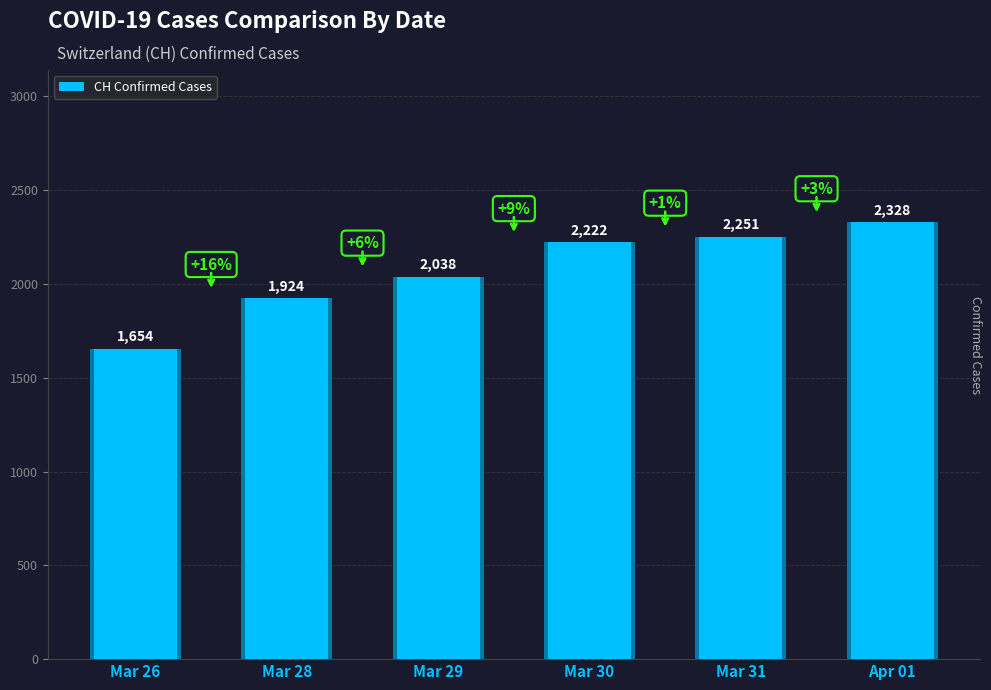

What is the approximate value at Mar 31, to the nearest 50?

2250